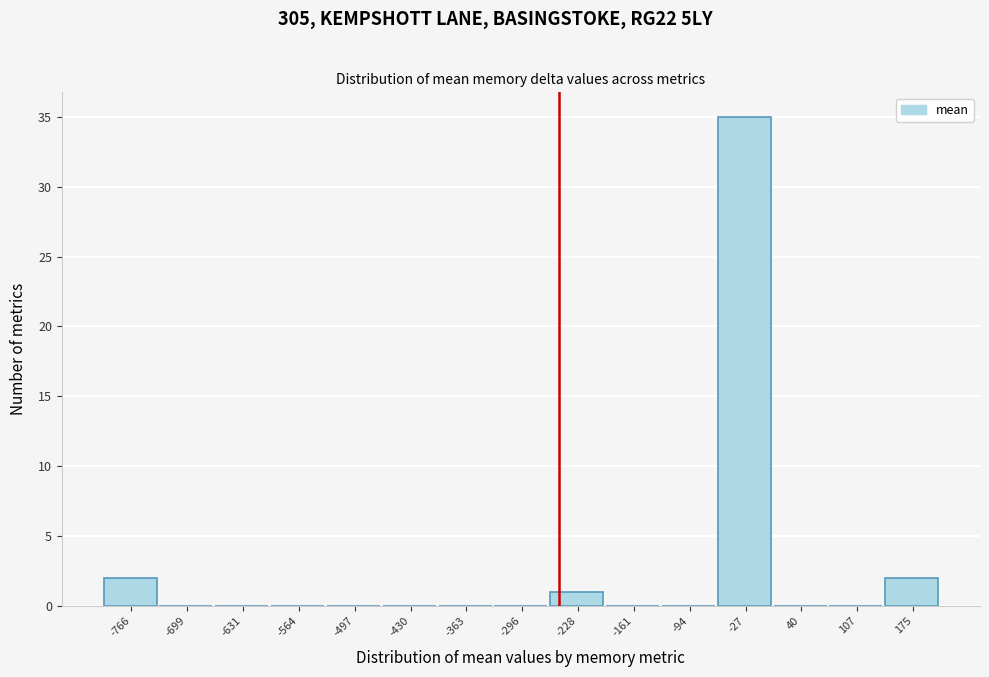

What is the height of the bar covering -260 to -190 on the x-axis? Neither the bar edges nor the heights are printed on the chart, so give them approximately, as read against the axes.

1